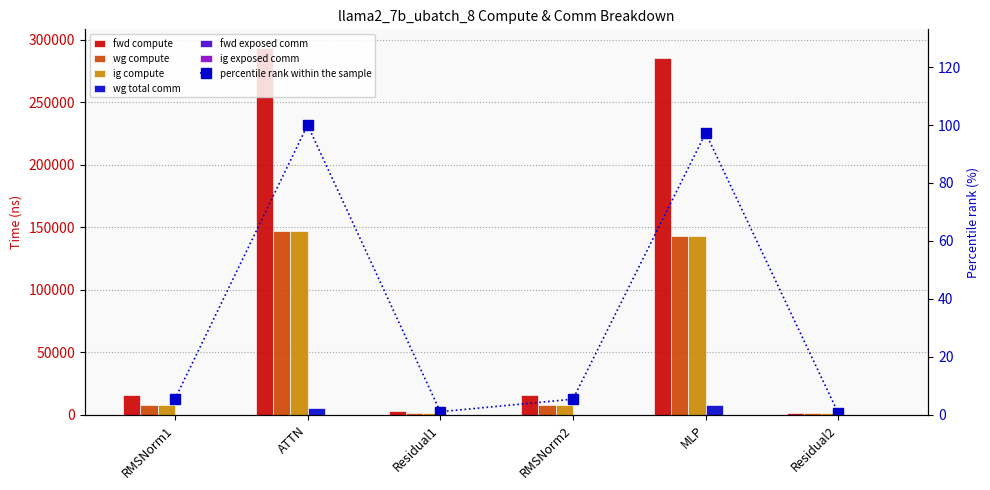

Which category has the highest value across all series?

ATTN